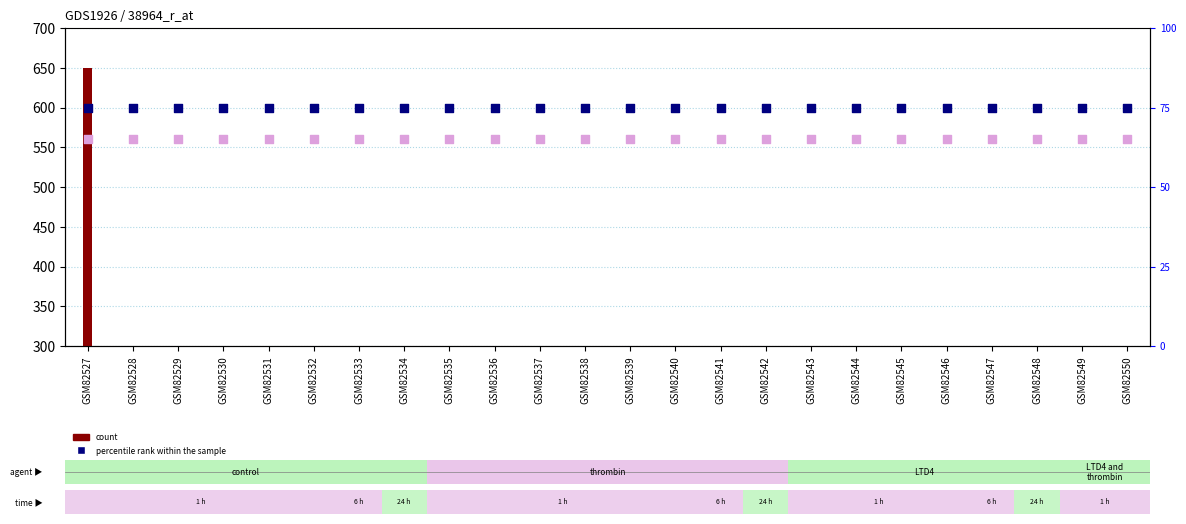

At which category is the sum across all series the highest?

GSM82527